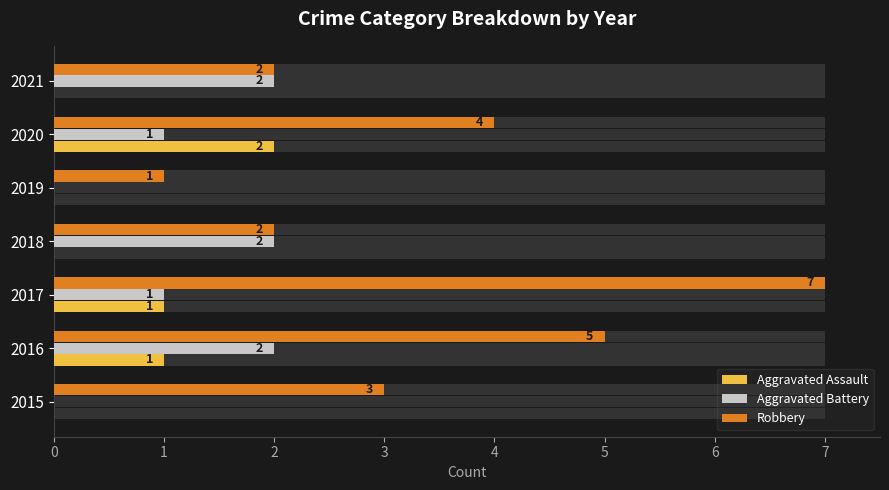

Reading right to left, transcribe all the data shown in this chart.

Aggravated Assault: 0	2	0	0	1	1	0
Aggravated Battery: 2	1	0	2	1	2	0
Robbery: 2	4	1	2	7	5	3